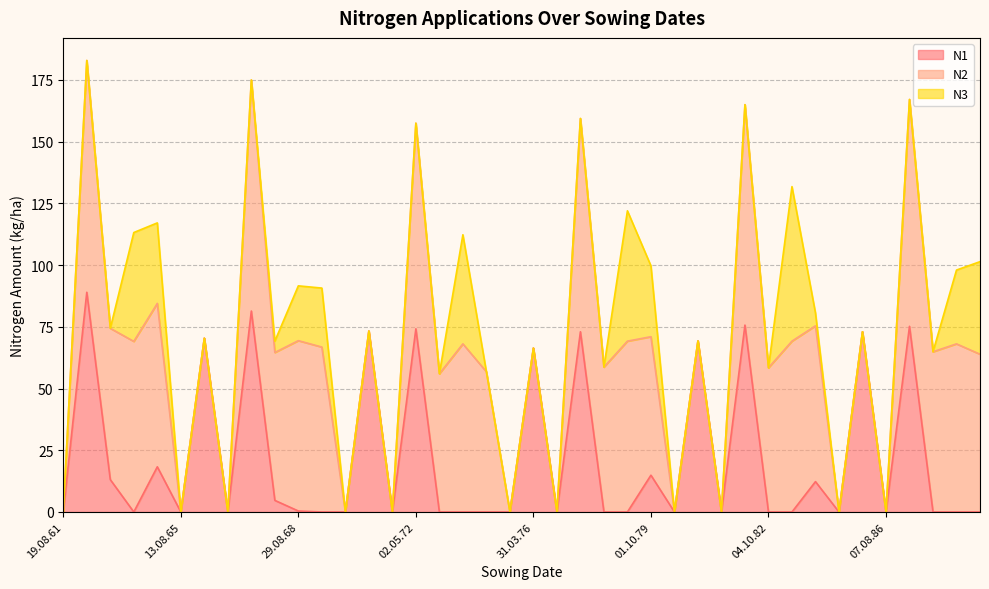

The value of N2 at 19.08.83 is 116.5. True or false?

False